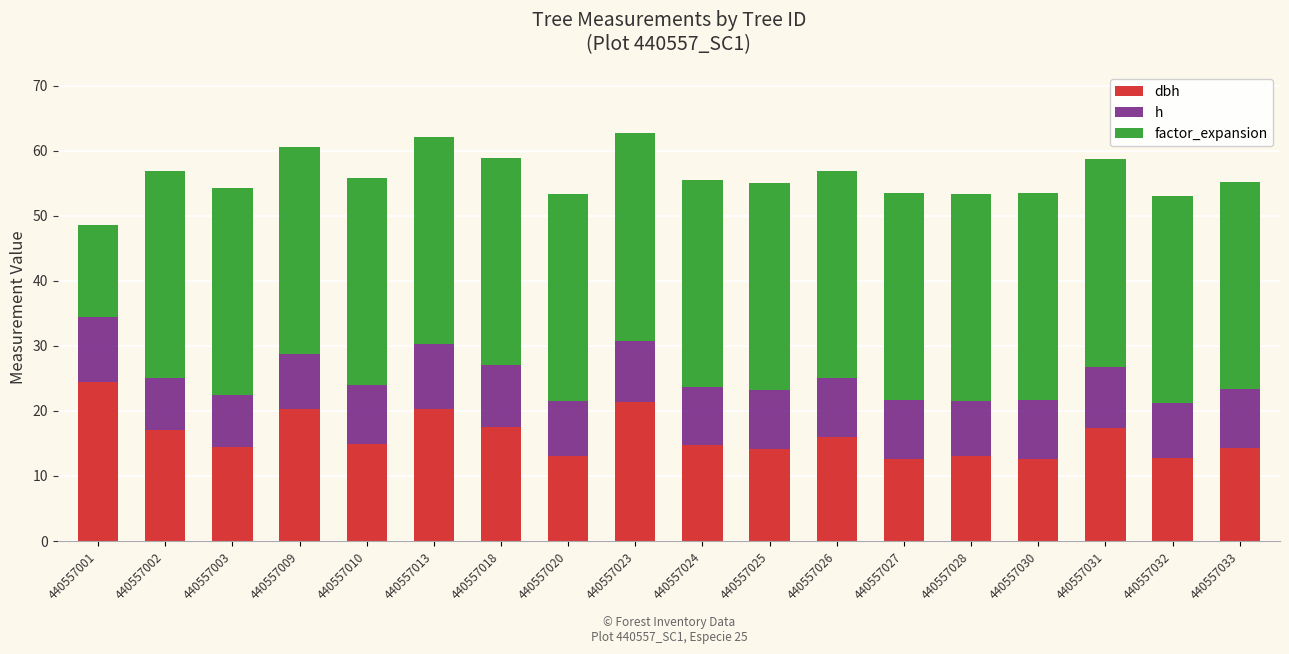

What is the total value across all series at 440557020?

53.4